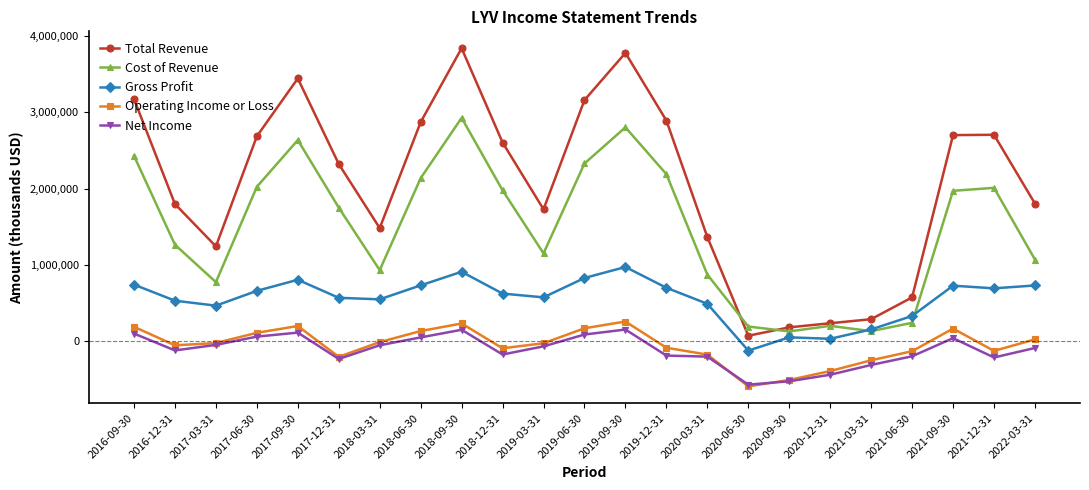

Which series has the largest total across all categories?

Total Revenue